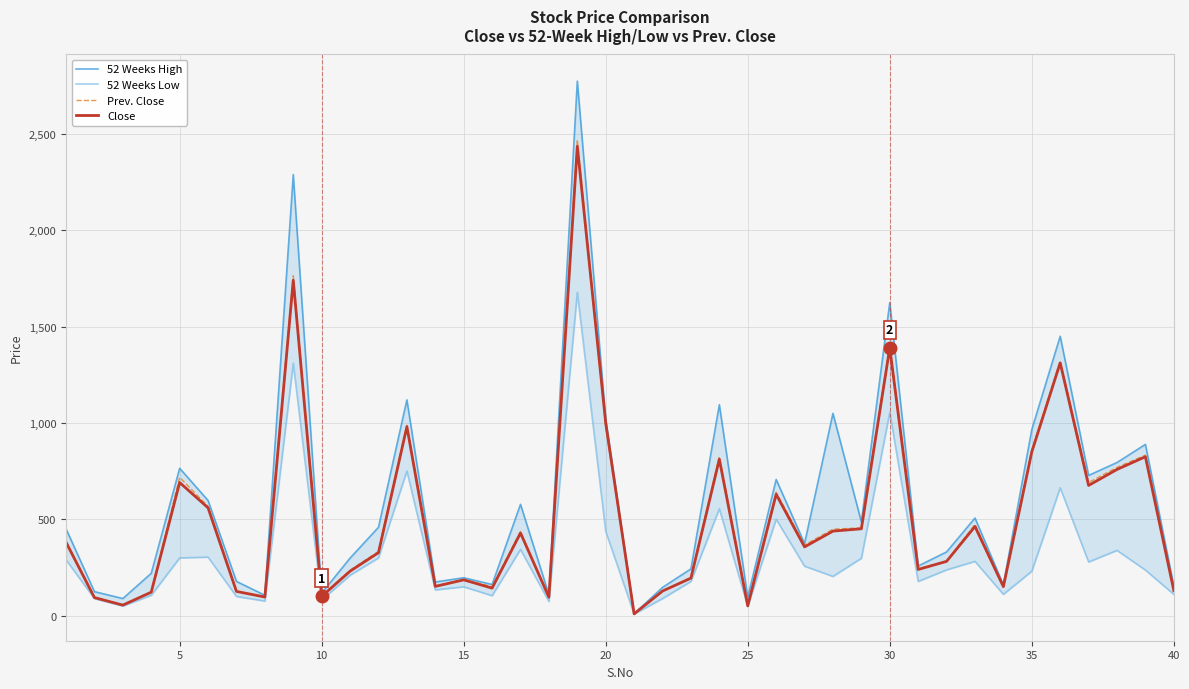

The value of Close at 5 is 691.0. True or false?

True